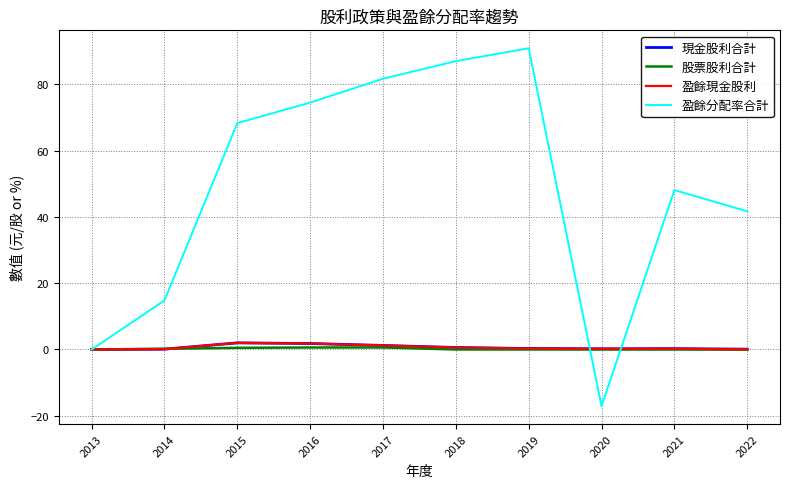

What are all the series names shown in the legend?

現金股利合計, 股票股利合計, 盈餘現金股利, 盈餘分配率合計